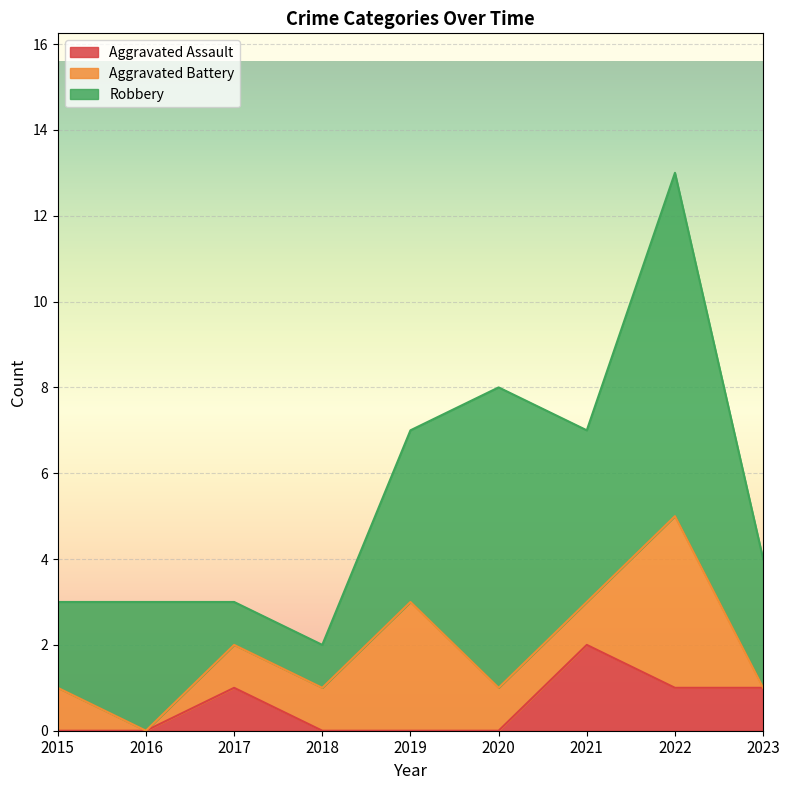

Does the chart display data point markers on the line(s)?

No